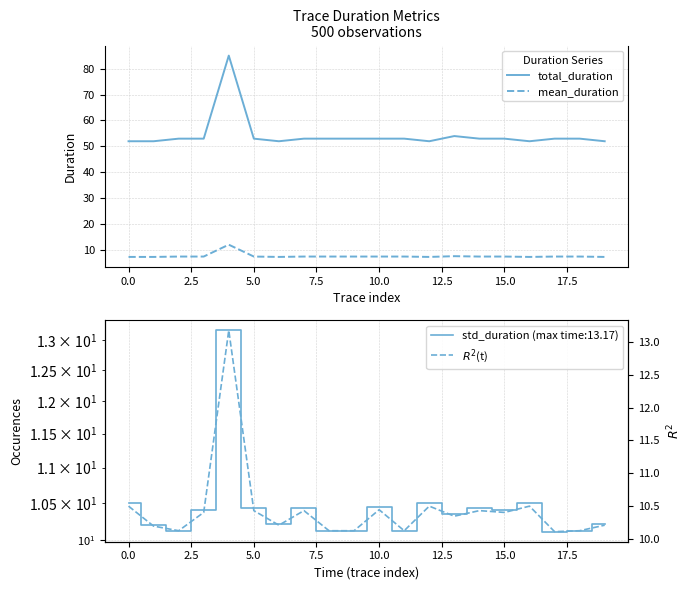

What is the difference between the maximum and second lowest values in the mean_duration series?

4.7